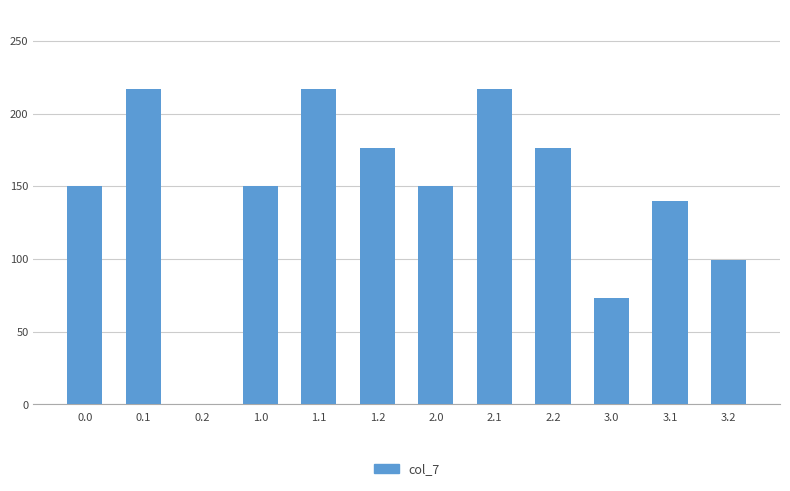

Does the chart contain stacked bars?

No